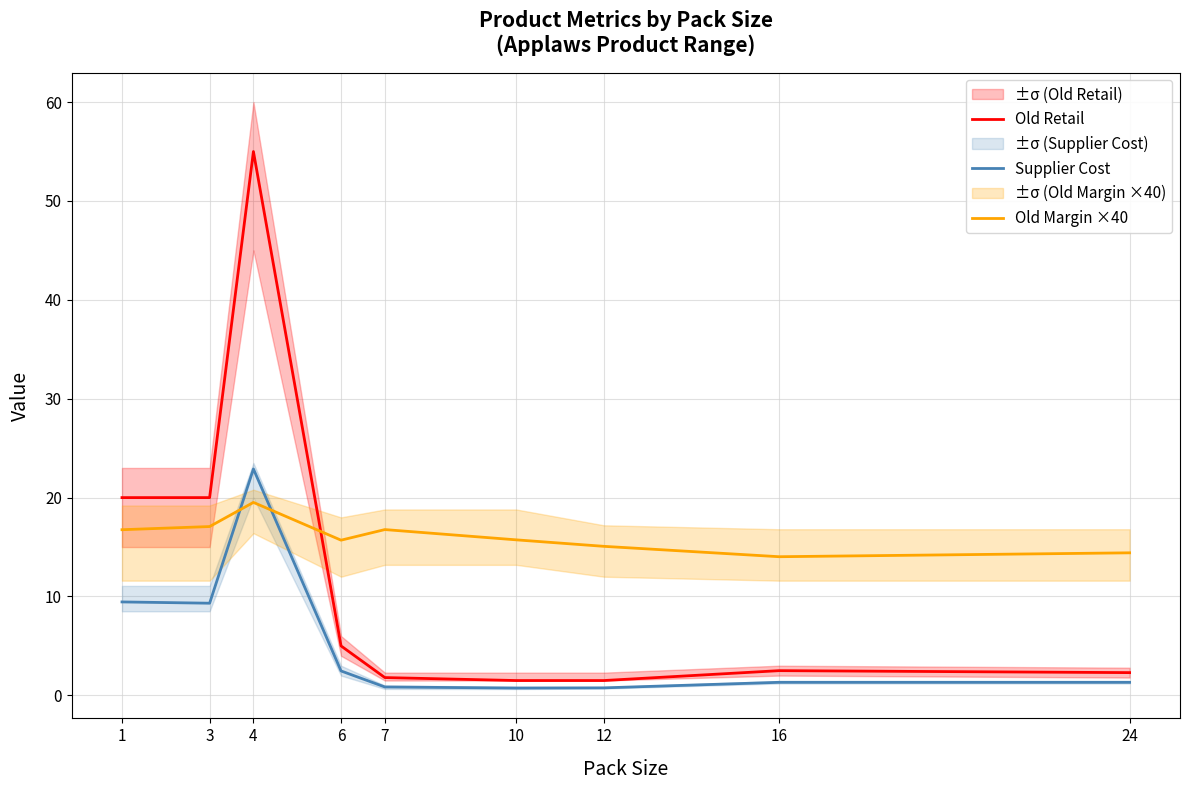

Where is Supplier Cost nearest to the value 11?

1